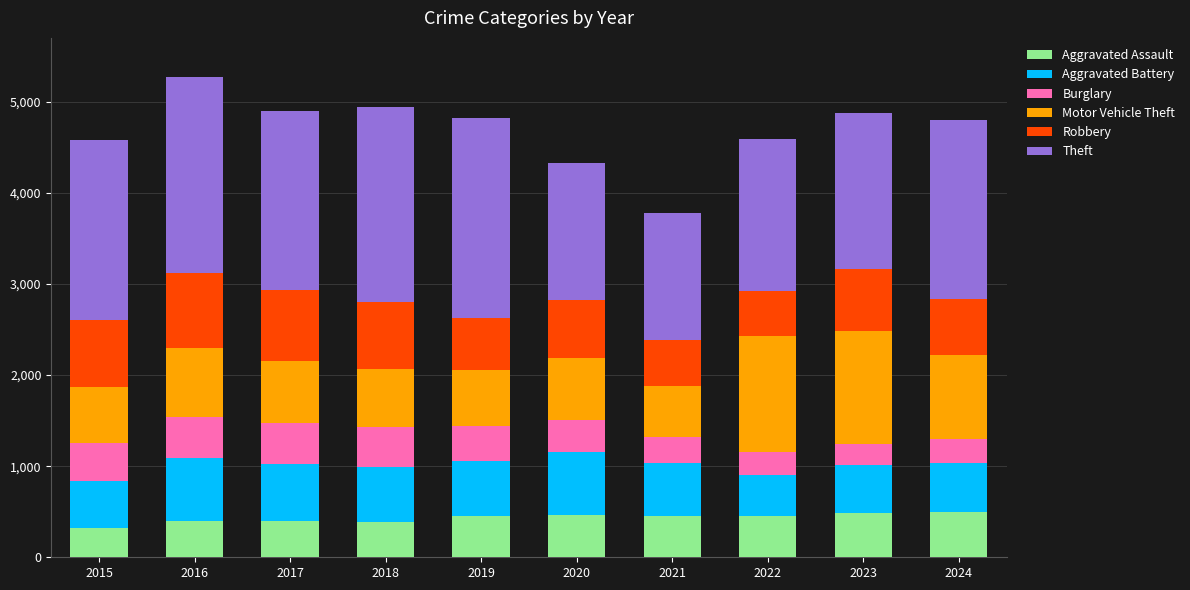

The Aggravated Assault series shows 257 at 2023. True or false?

False